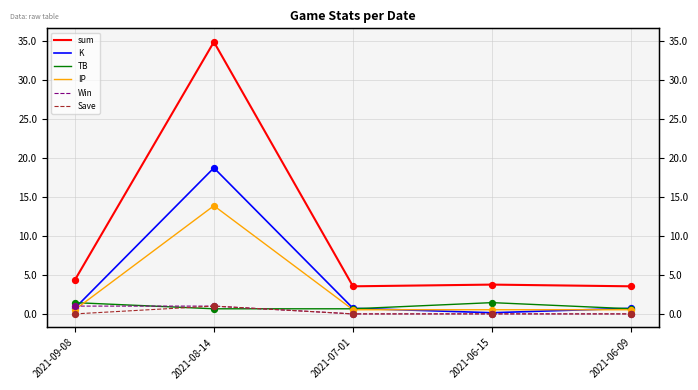

What are all the series names shown in the legend?

sum, K, TB, IP, Win, Save